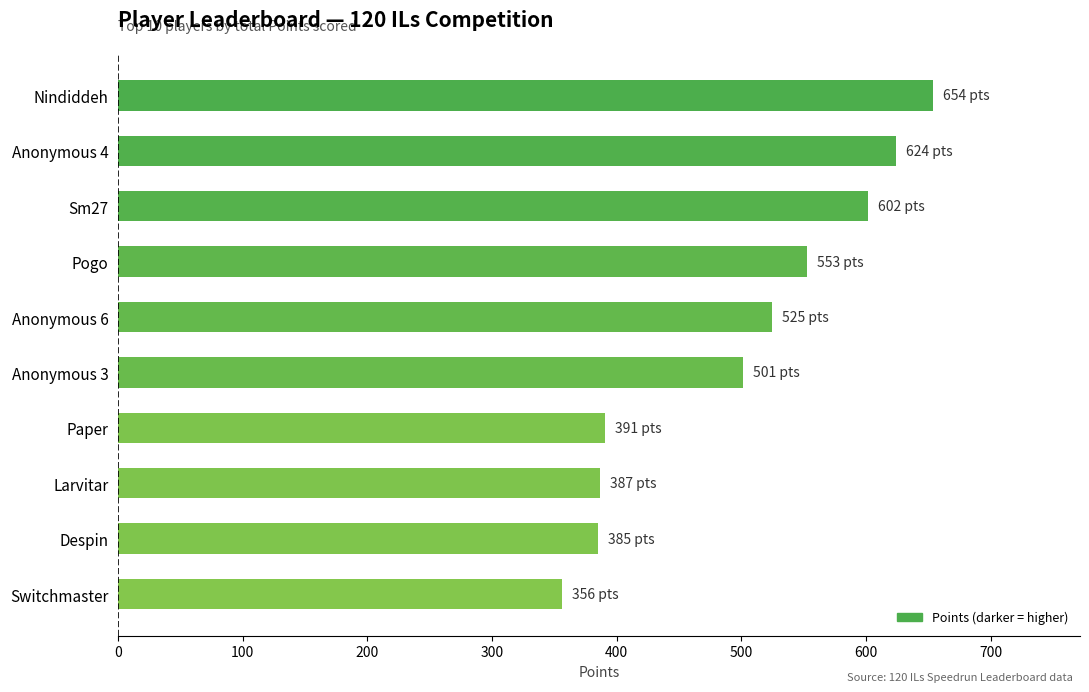

What is the average value?

498